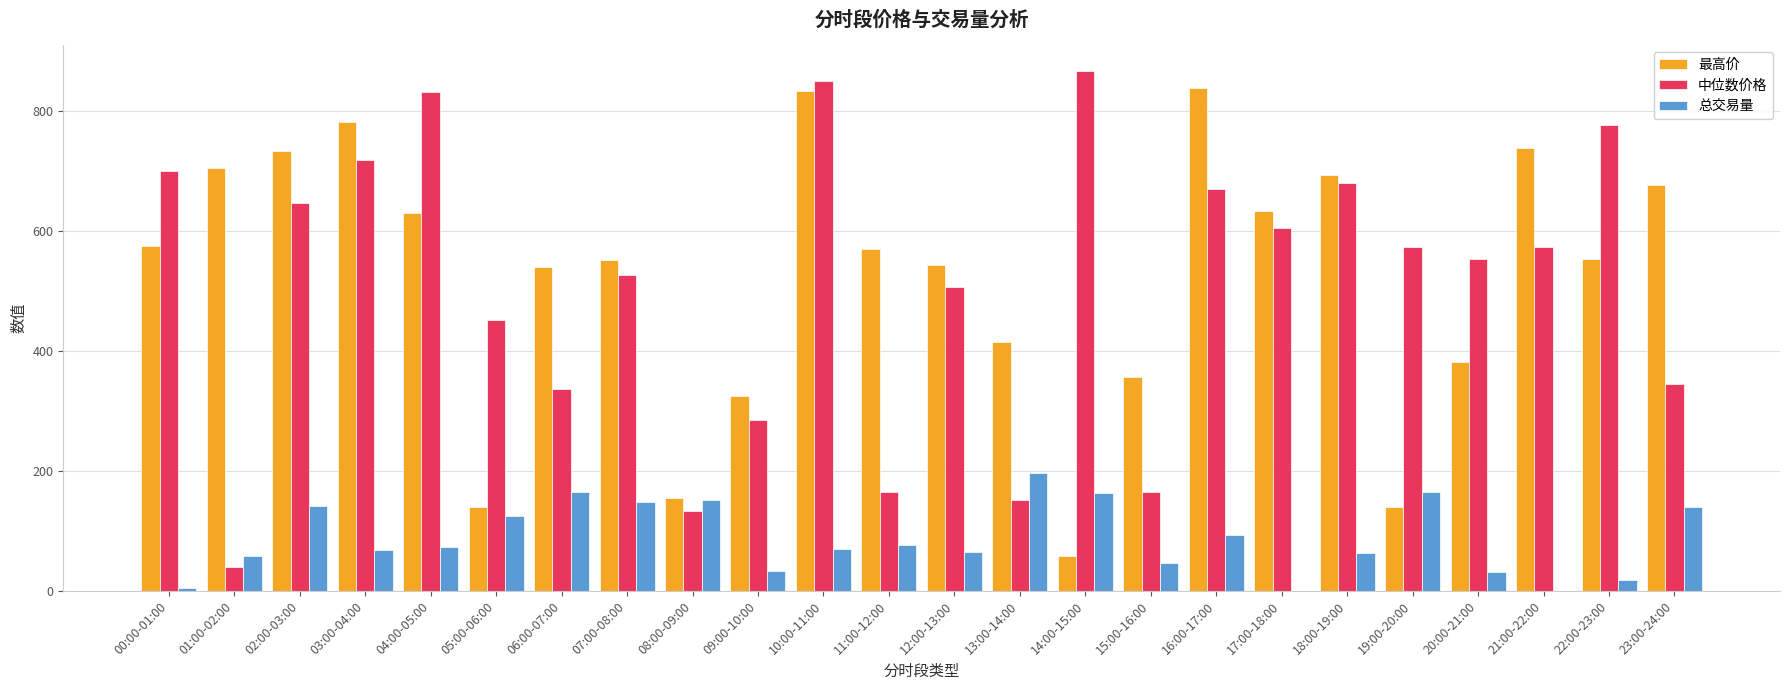

What is the average value of the 中位数价格 series?

506.7